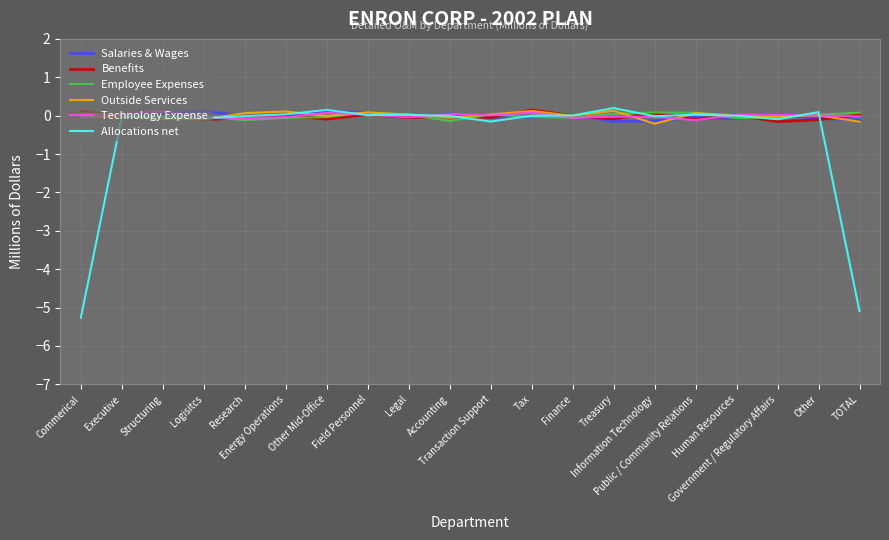

Is it true that Benefits equals -0.0 at Research?

True